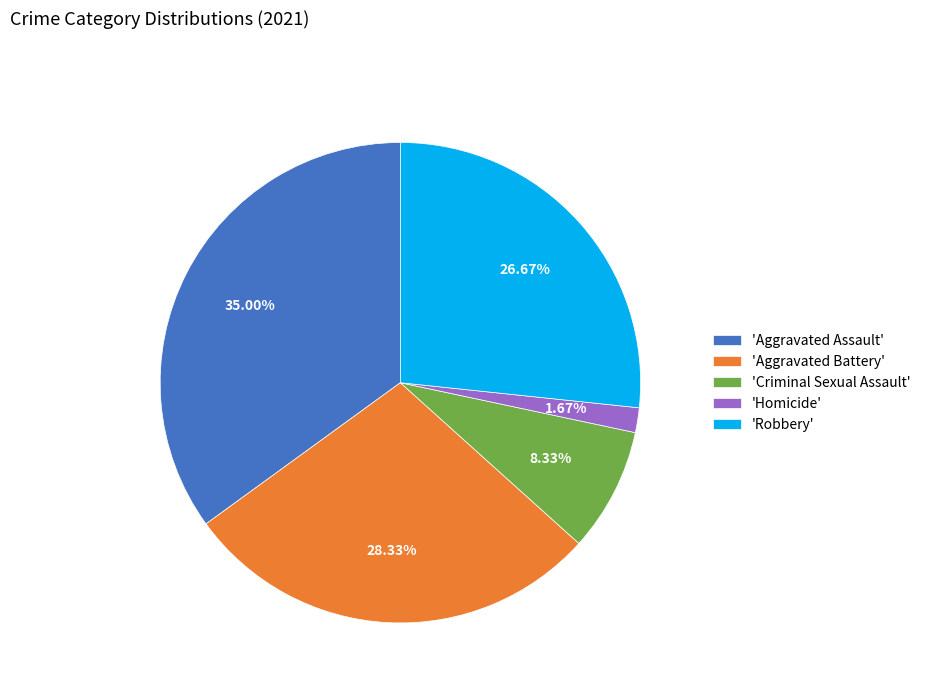

To the nearest percent, what is the average slice percentage?

20%